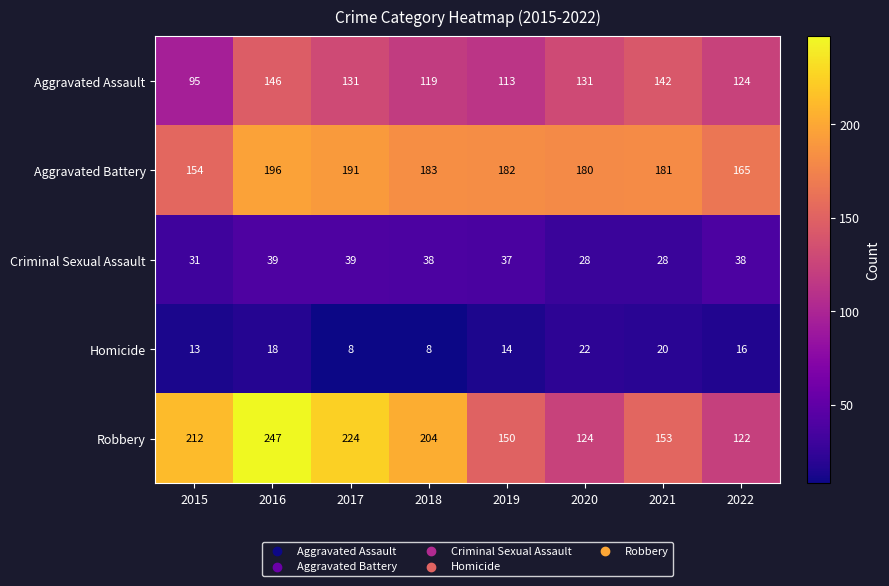

The Aggravated Battery series shows 283 at 2020. True or false?

False